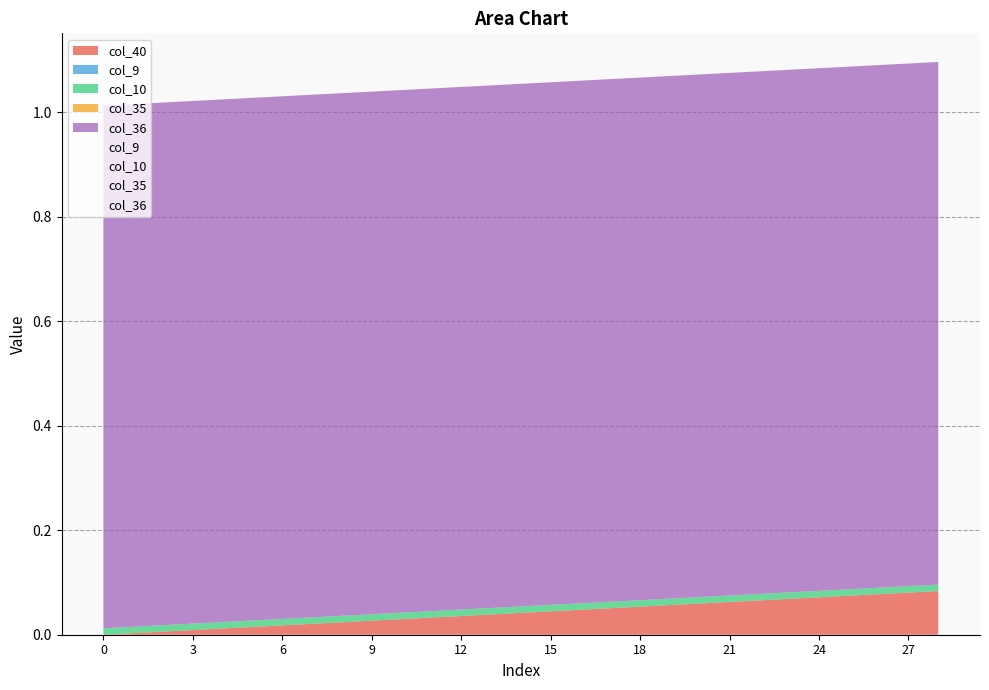

True or false: col_35 and col_10 cross at least once.

False